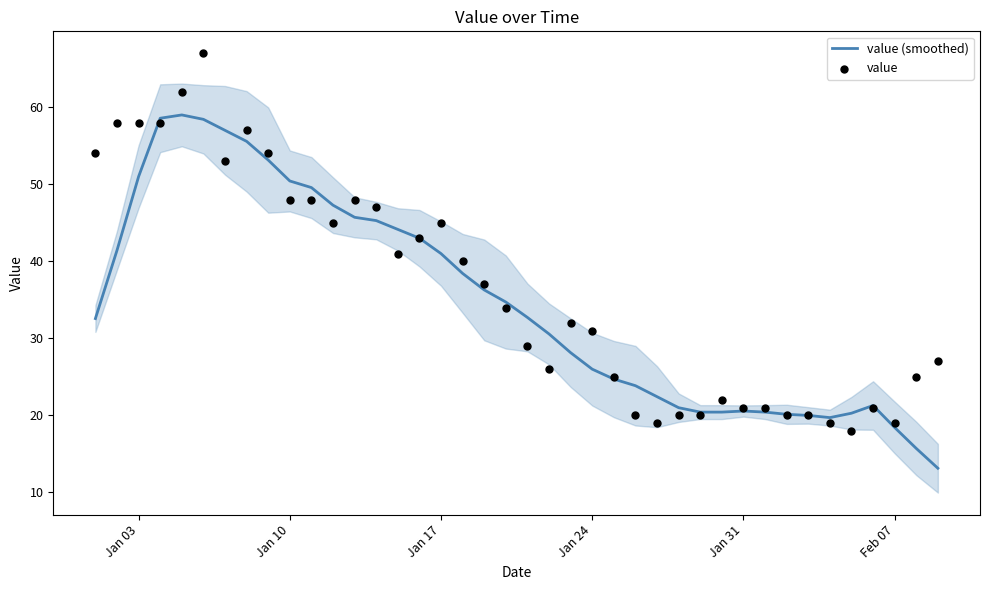

Which series has the widest spread of Y values?

value